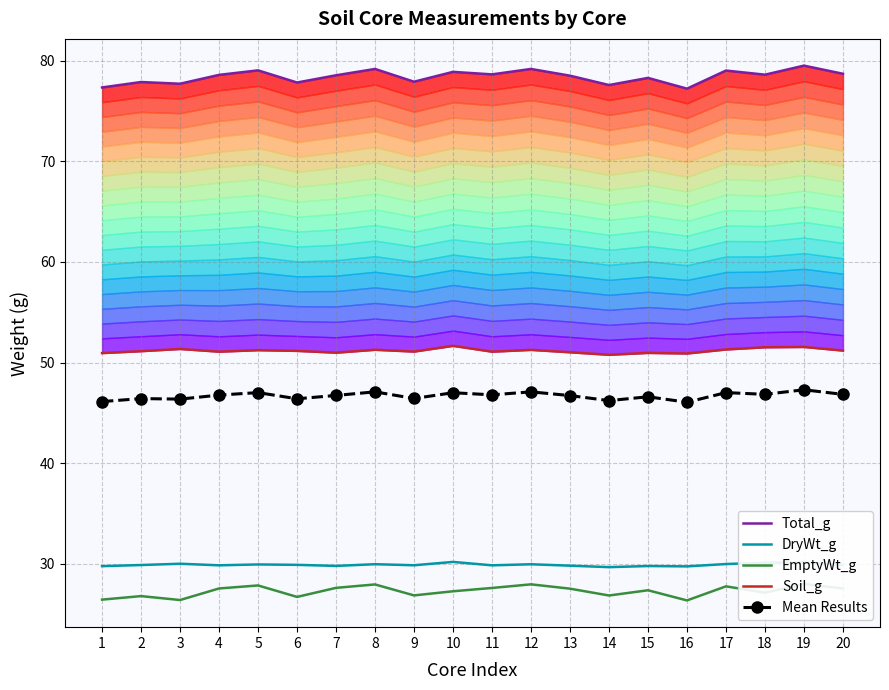

True or false: EmptyWt_g and Mean Results intersect in this chart.

False